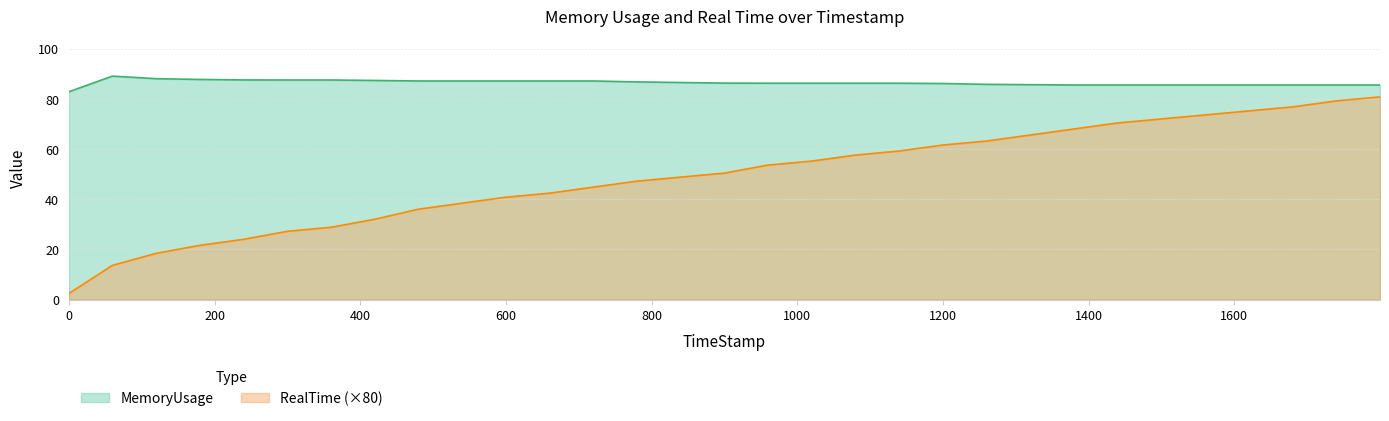

What is the difference between the RealTime values at 1619.71 and 359.89?

46.4